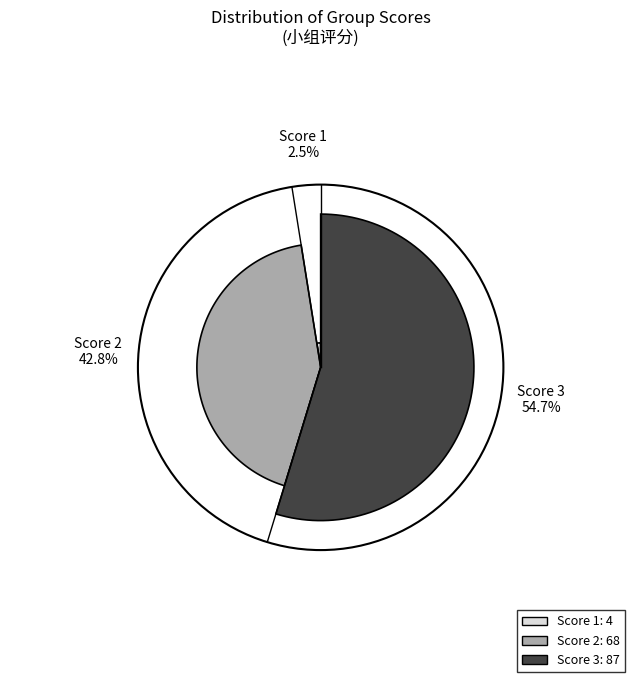

To the nearest percent, what portion does 1 represent?

3%